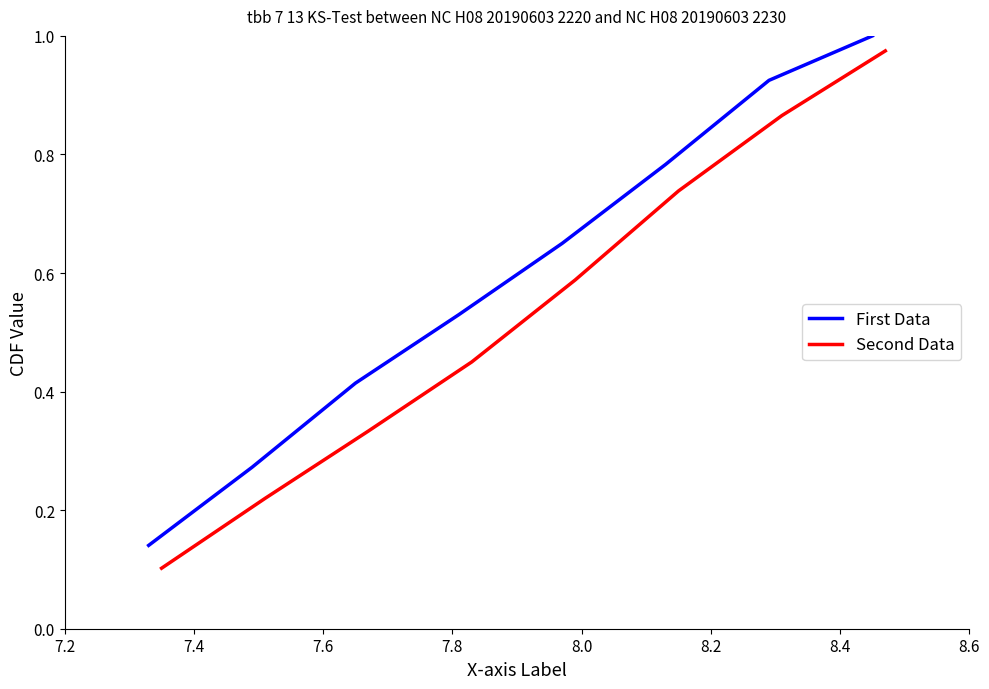

What is the sum of the Second Data values at 7.6 and 8.6?

1.3